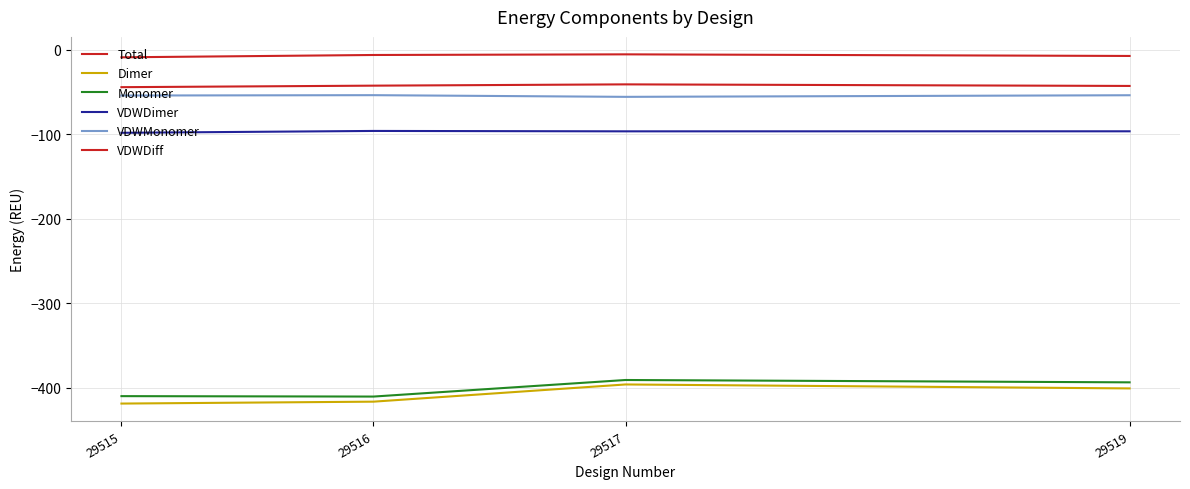

Is this an area chart (filled region under the line)?

No